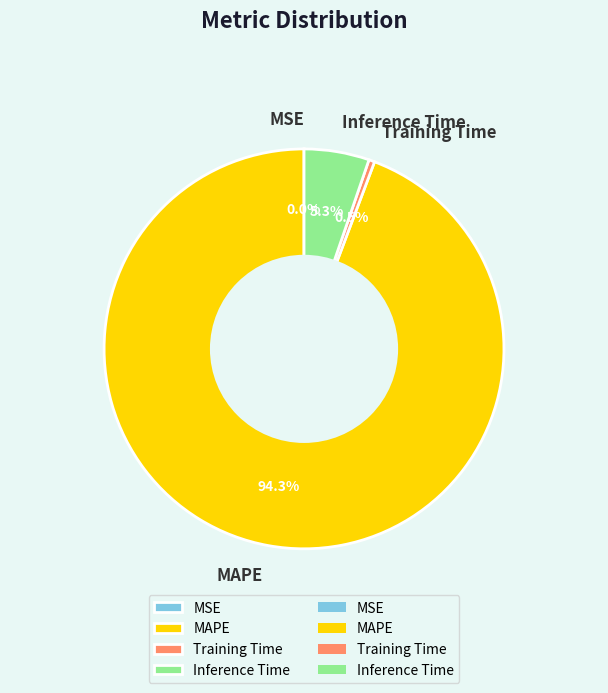

What percentage is NOT represented by Training Time?

99.5%